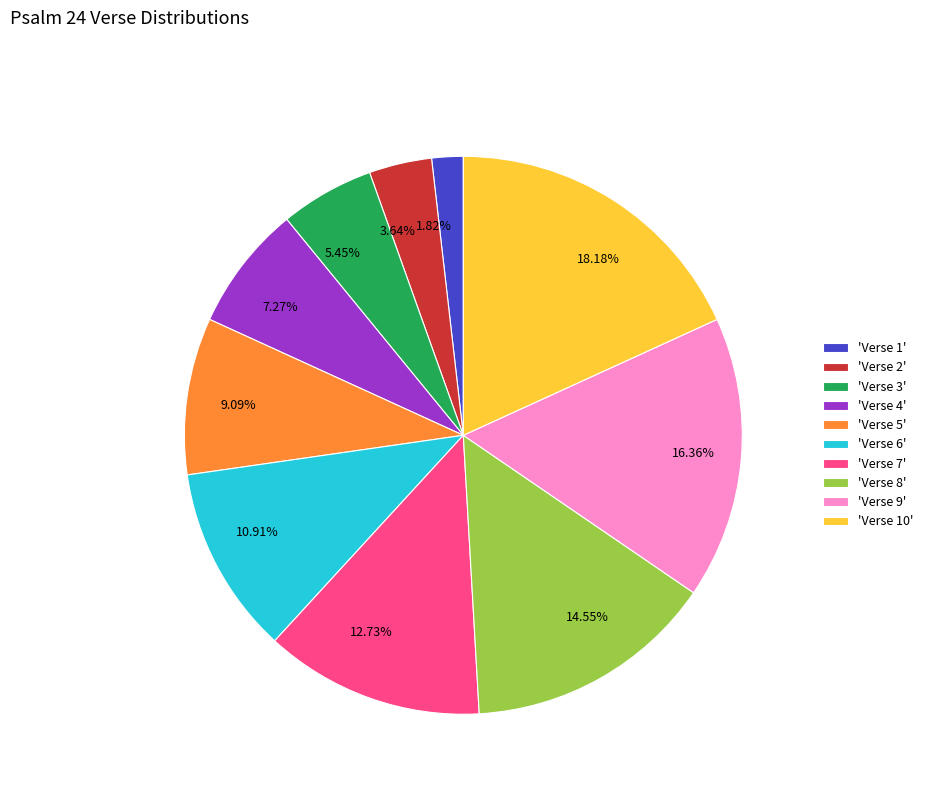

Which has a higher value, 1.82% or 5.45%?

5.45%